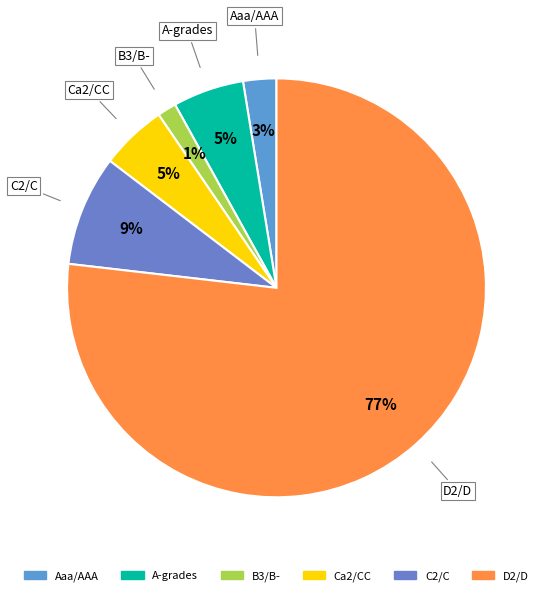

Count the number of slices in the pie.

6